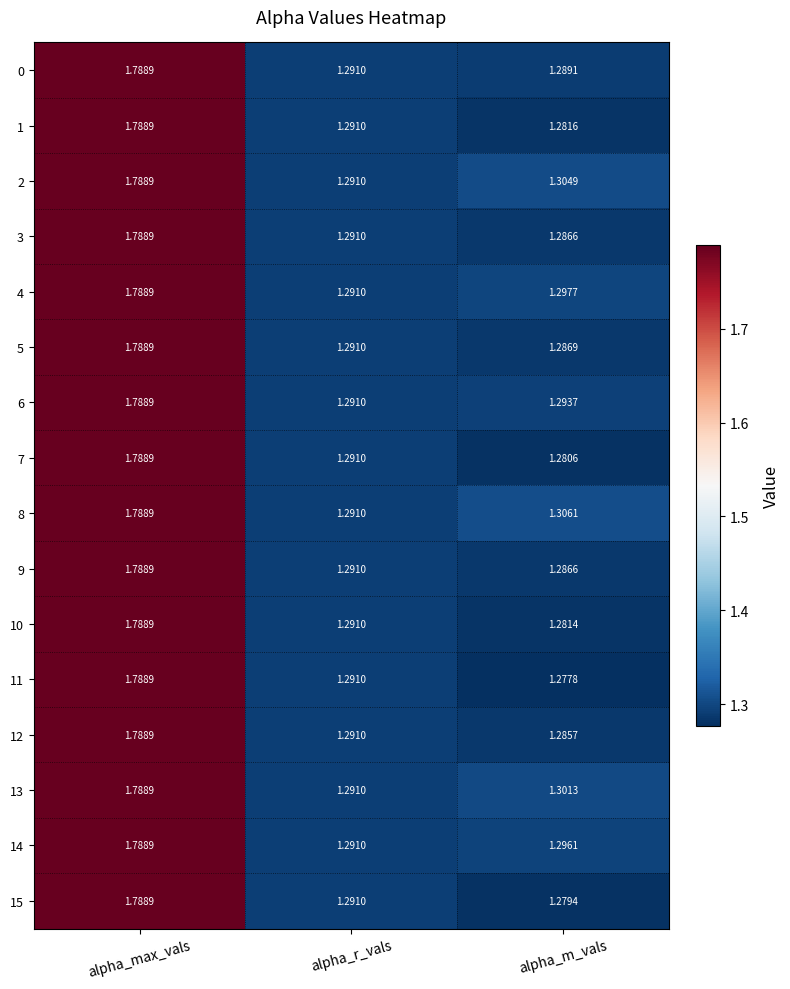

Is the value of 3 at alpha_r_vals greater than the value of 4 at alpha_m_vals?

No